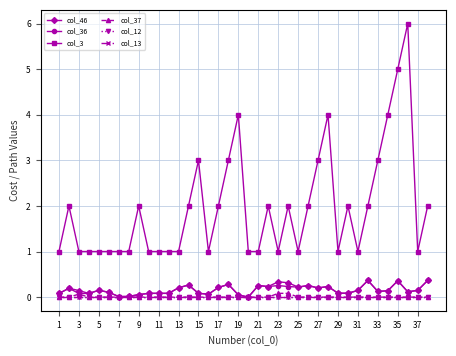

Does the chart have visible grid lines?

Yes